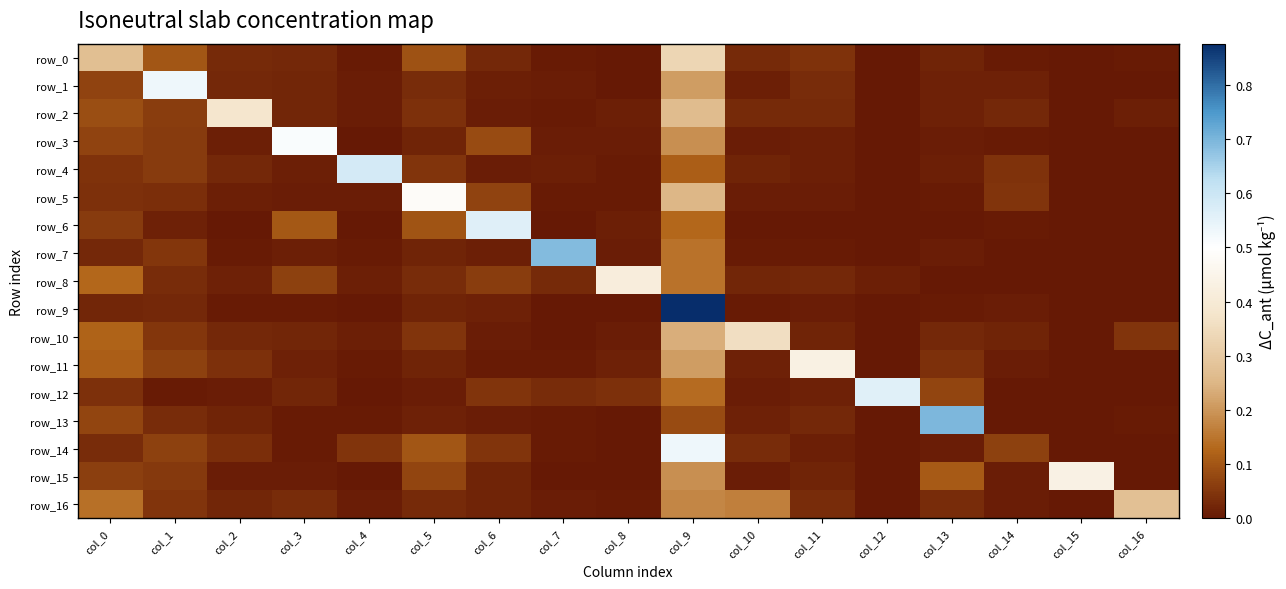

The row_0 series shows 0.1 at col_5. True or false?

True